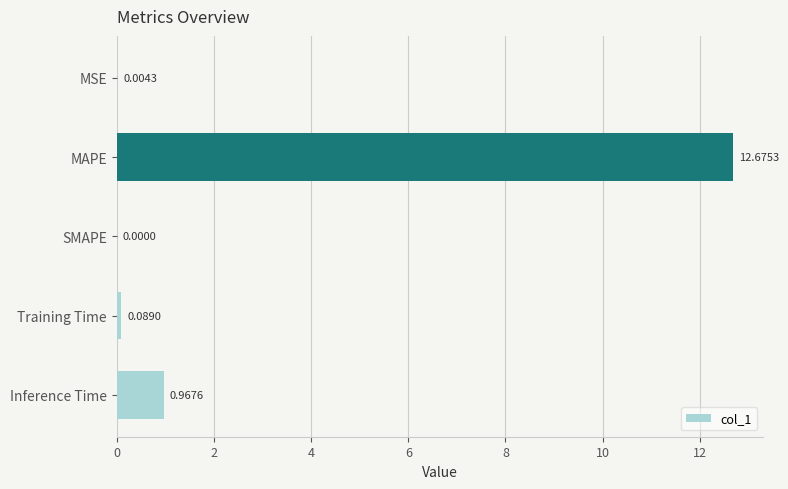

What is the sum of all values?

13.7